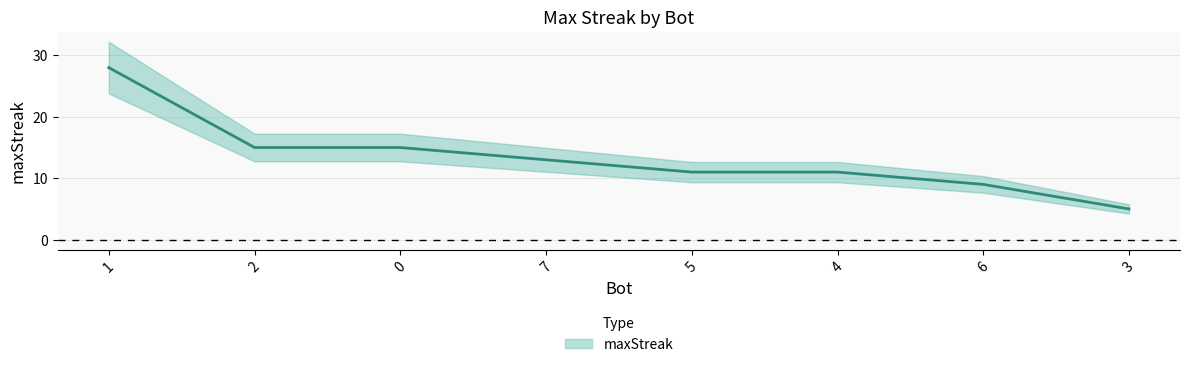

What position from the right is 2?

7